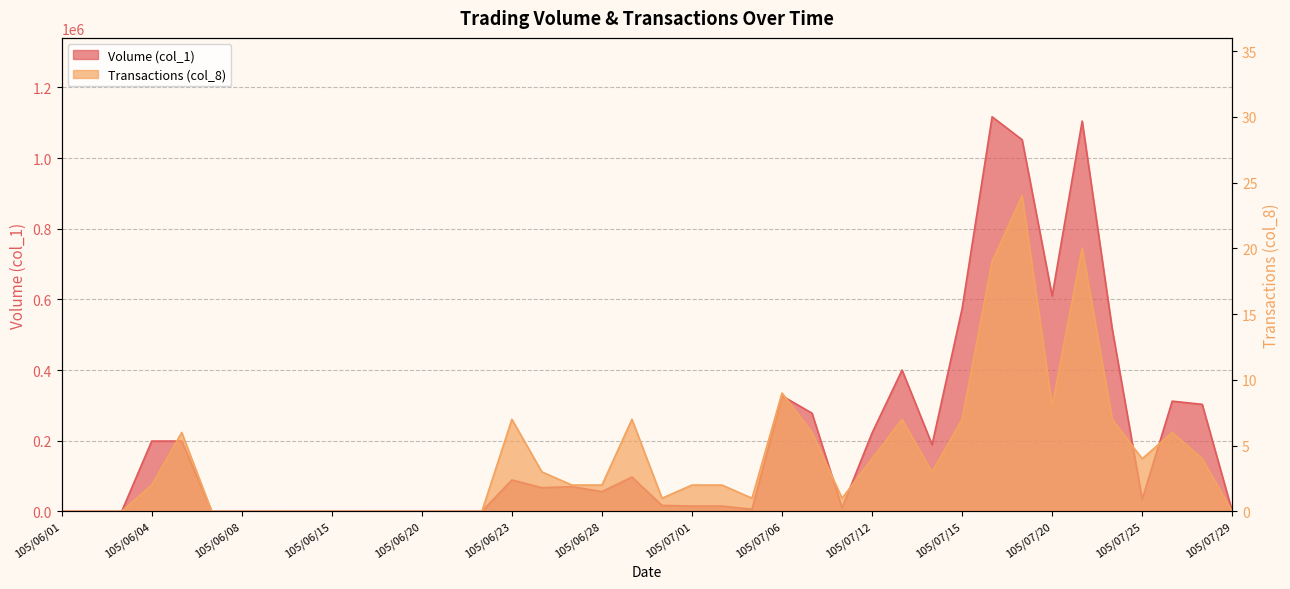

At which category does Transactions (col_8) reach its first local peak?

105/06/06